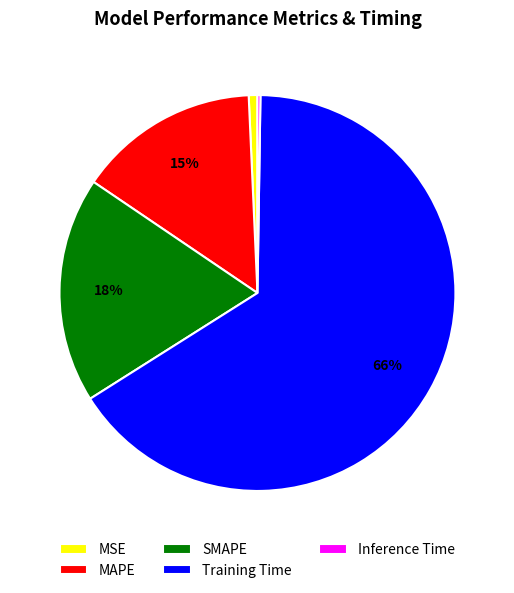

Which has a higher value, MSE or SMAPE?

SMAPE